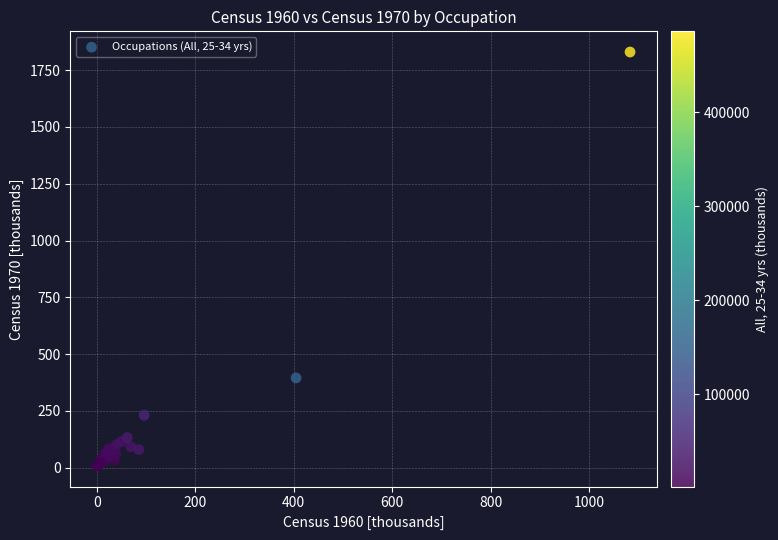

What Y value in the scatter plot is closest to 918?

395.5